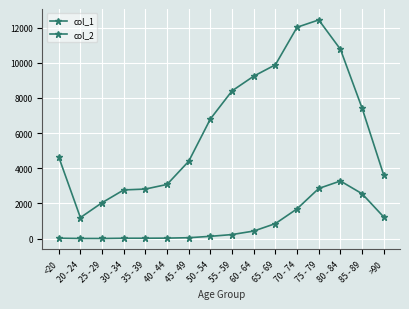

The value of col_1 at 75 - 79 is 12434. True or false?

True